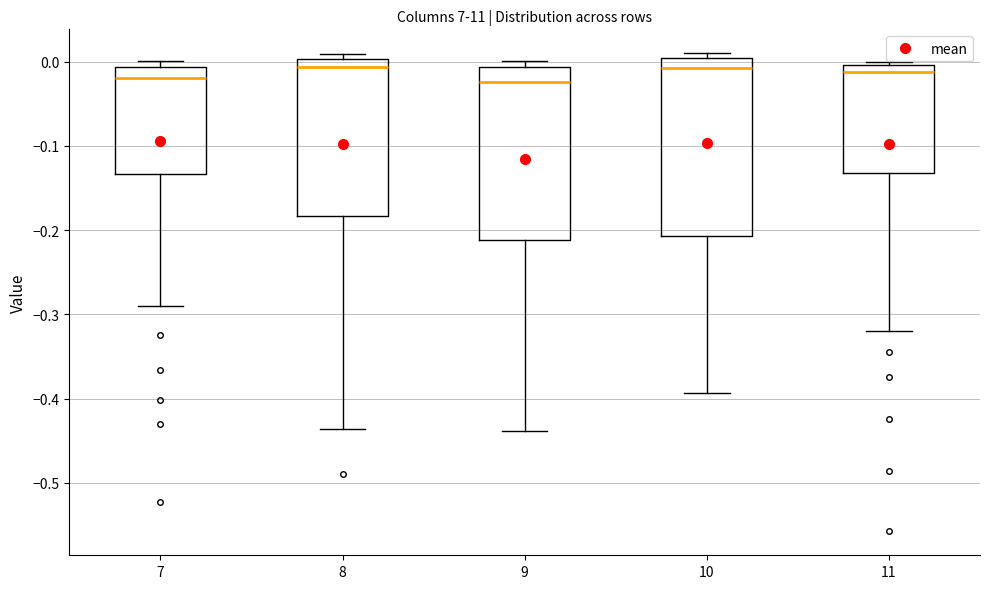

Where is the upper edge of the box at x = 11 on the y-axis? The values are not printed on the chart, so give them approximately, as read against the axis.

0.00